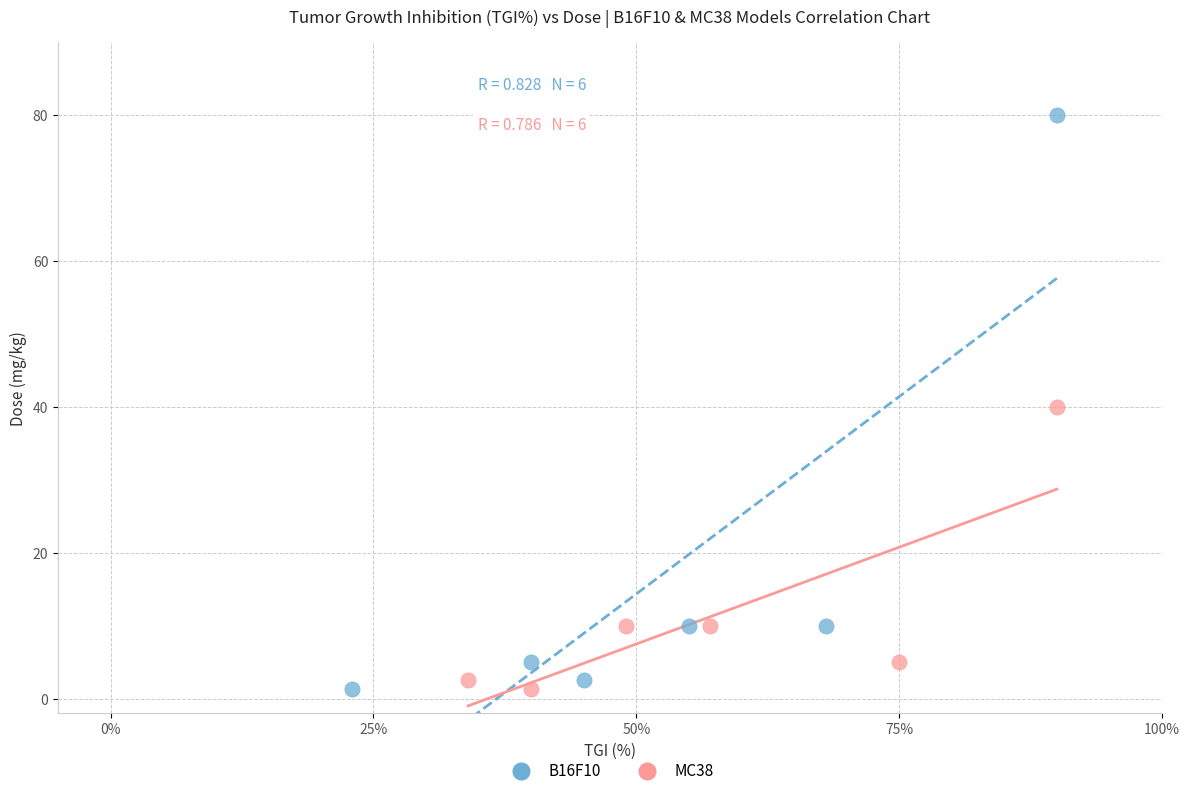

Which series contains the highest Y value?

B16F10